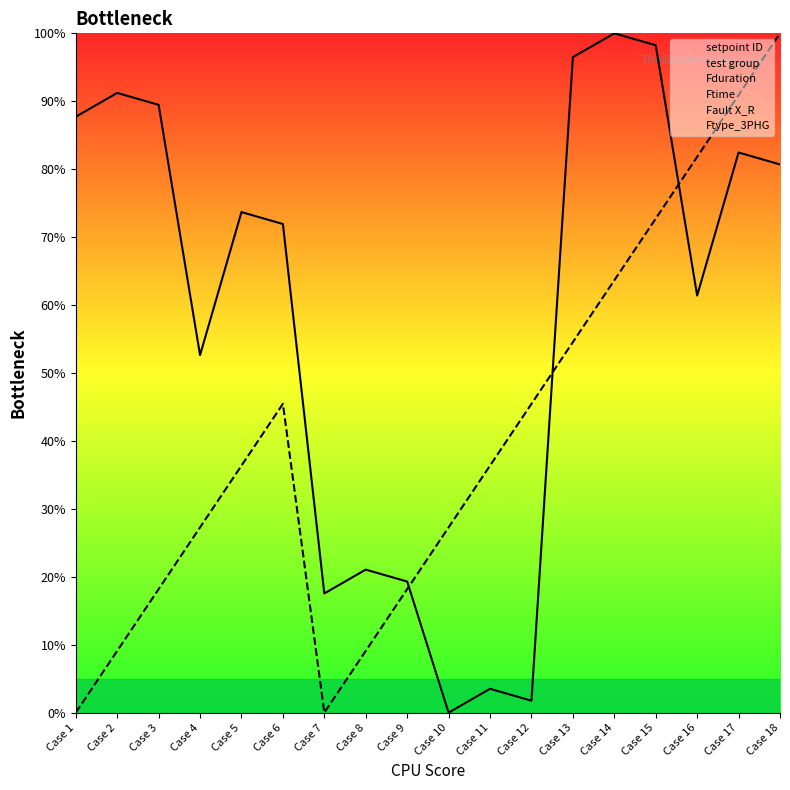

List the labels in order of setpoint ID value, largest first.

Case 14, Case 15, Case 13, Case 2, Case 3, Case 1, Case 17, Case 18, Case 5, Case 6, Case 16, Case 4, Case 8, Case 9, Case 7, Case 11, Case 12, Case 10